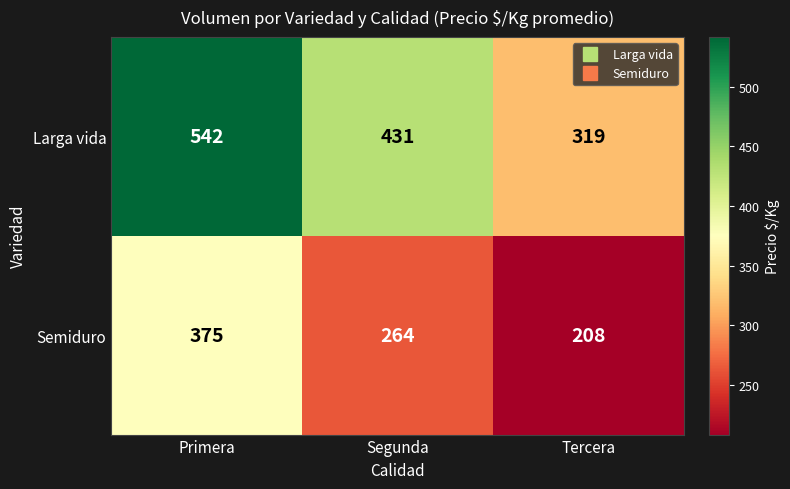

Read the Larga vida value at Tercera.

319